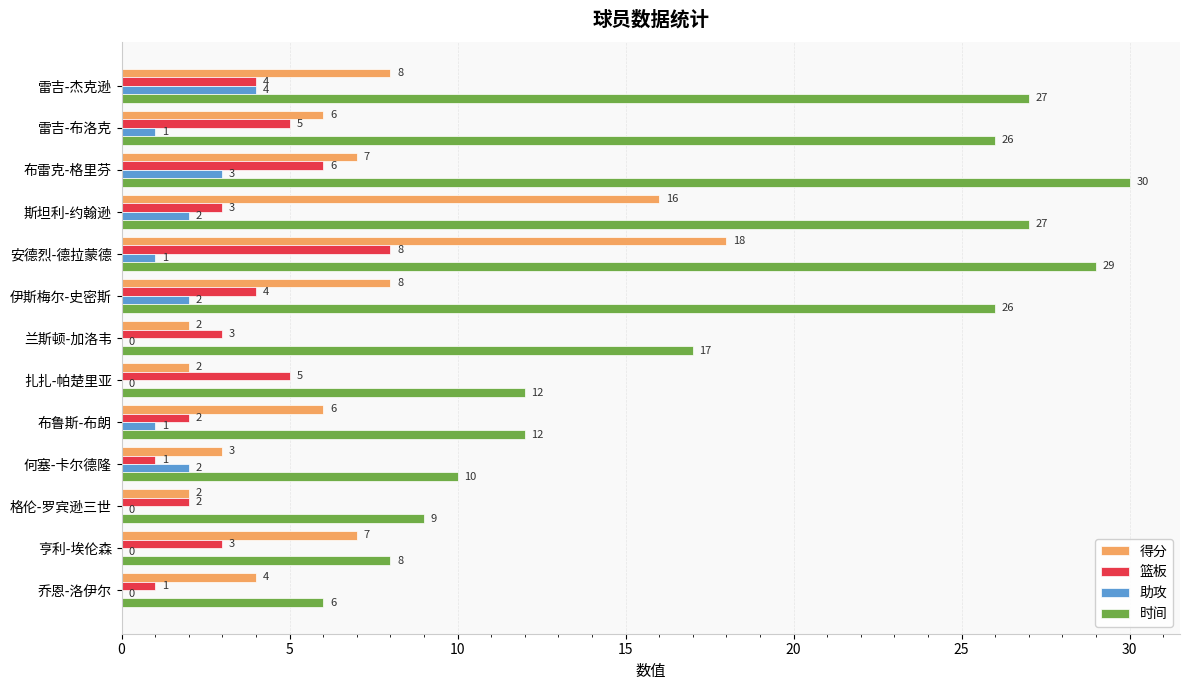

Between 雷吉-布洛克 and 何塞-卡尔德隆, which series saw the biggest shift?

时间